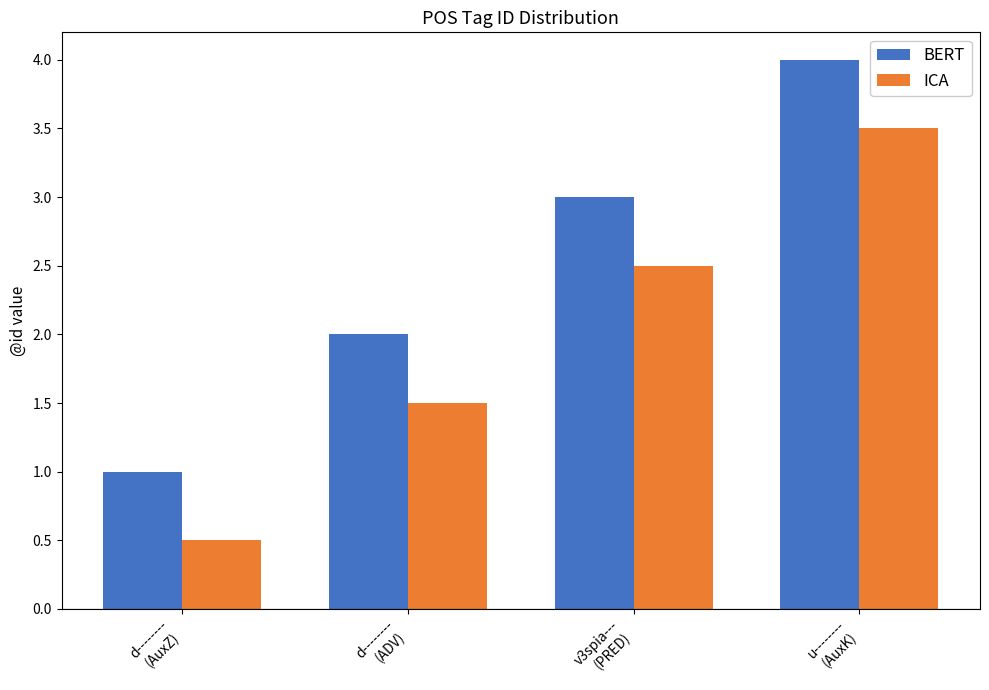

What are all the series names shown in the legend?

BERT, ICA